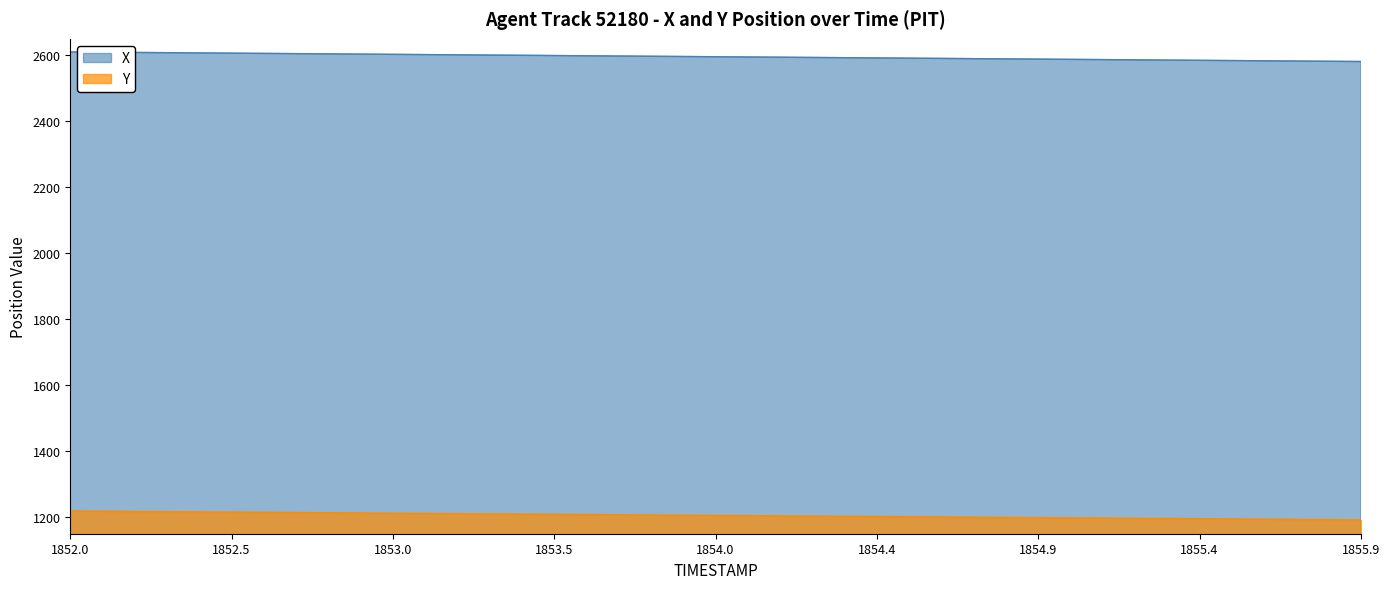

Does the chart display data point markers on the line(s)?

No